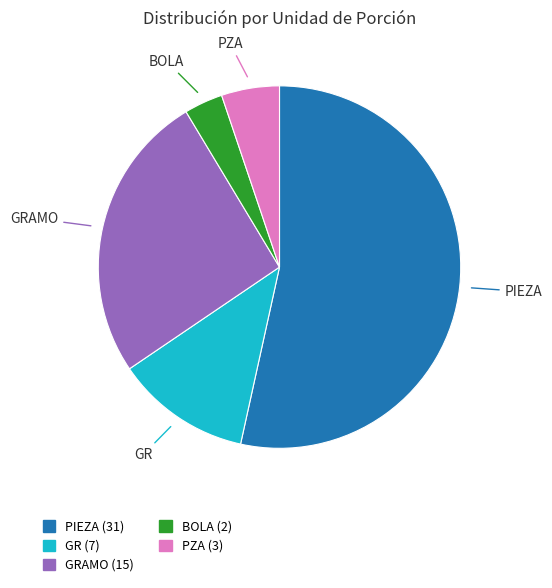

Does any single category account for the majority?

Yes